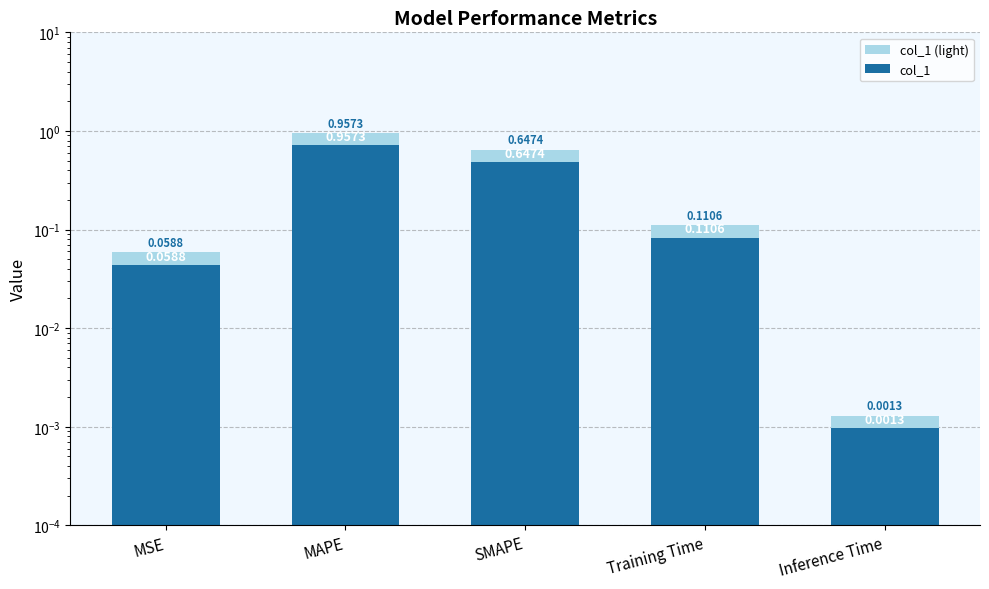

What are all the series names shown in the legend?

col_1 (light), col_1